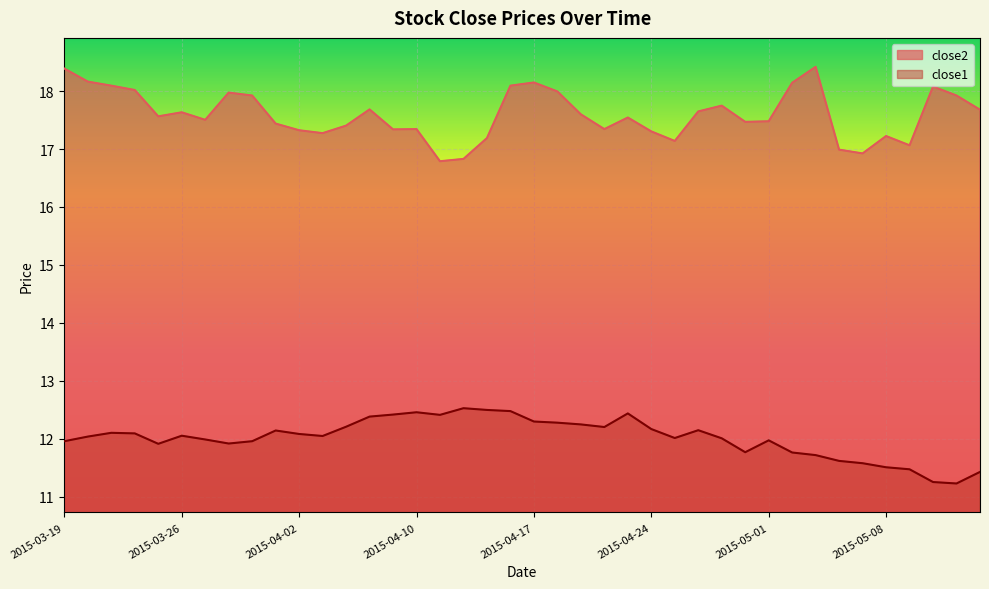

Between 2015-05-12 and 2015-04-10, which is larger?

2015-05-12